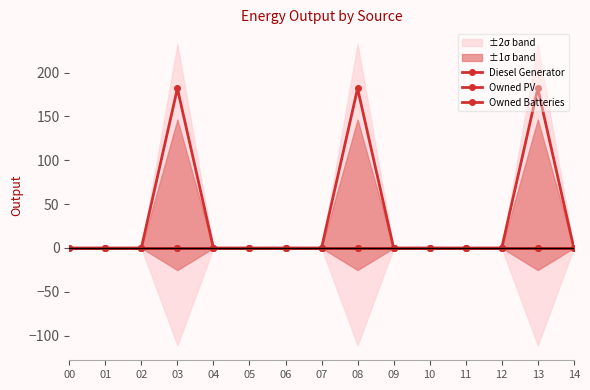

Is it true that Owned PV equals 0 at 11?

True